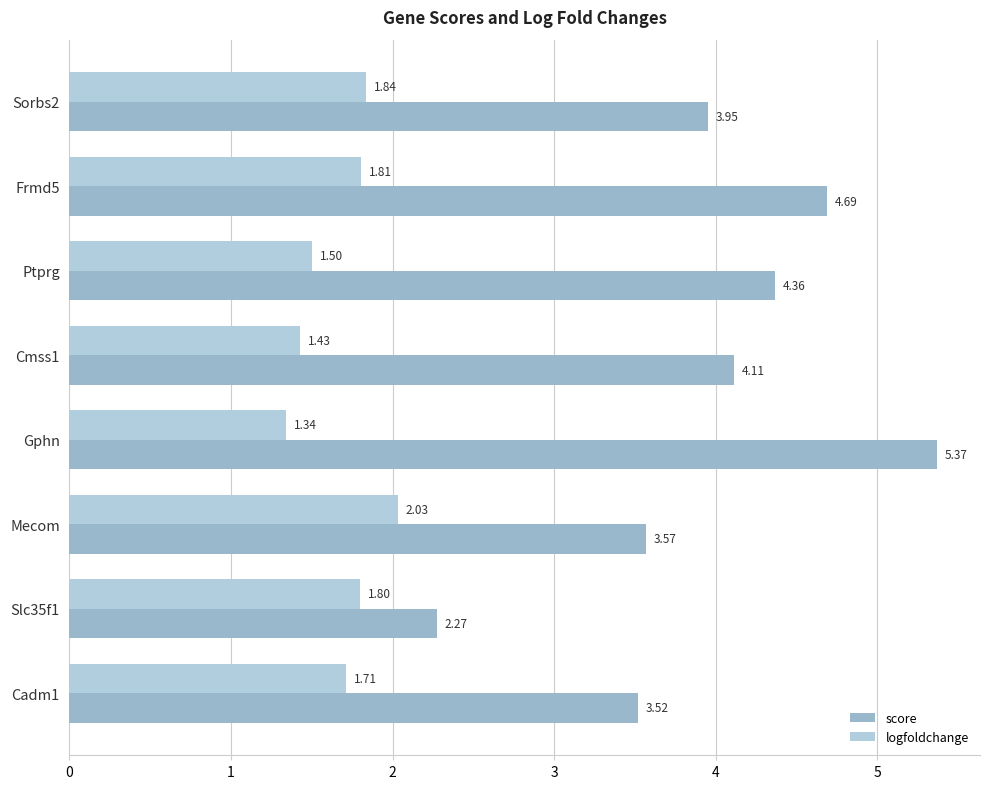

At how many categories does at least one series exceed 5?

1